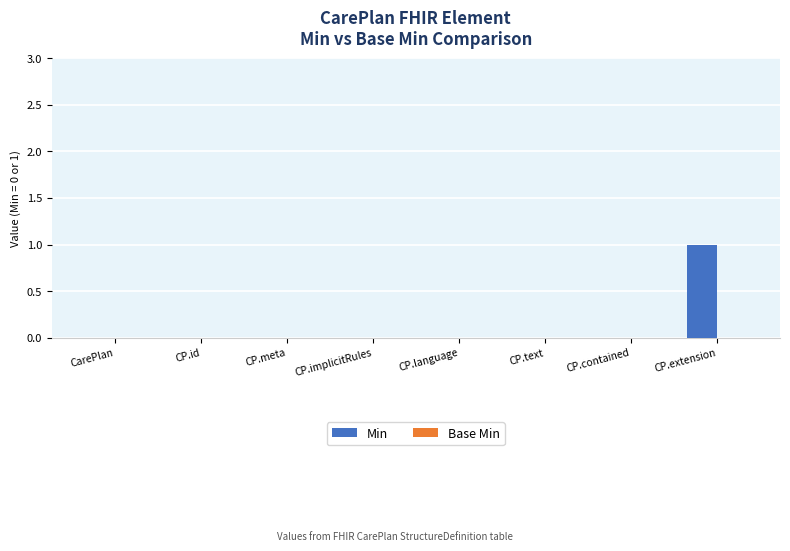

True or false: the data shows 1 at CP.extension.

True